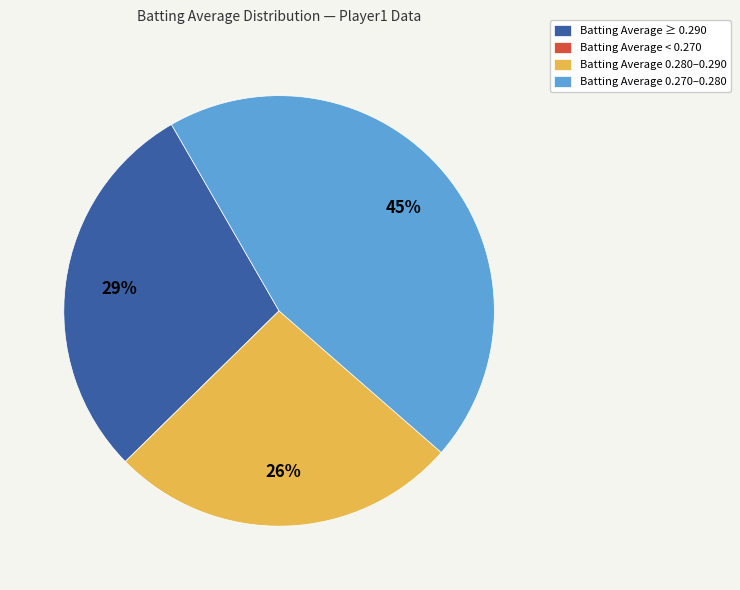

To the nearest percent, what percentage of the pie is Batting Average ≥ 0.290?

29%